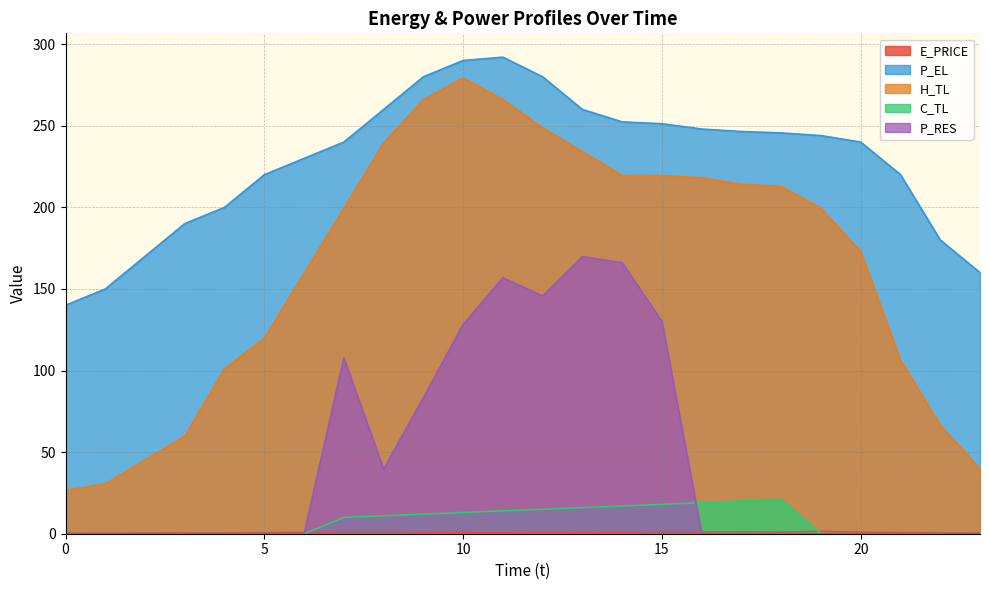

At which category is the sum across all series the highest?

11